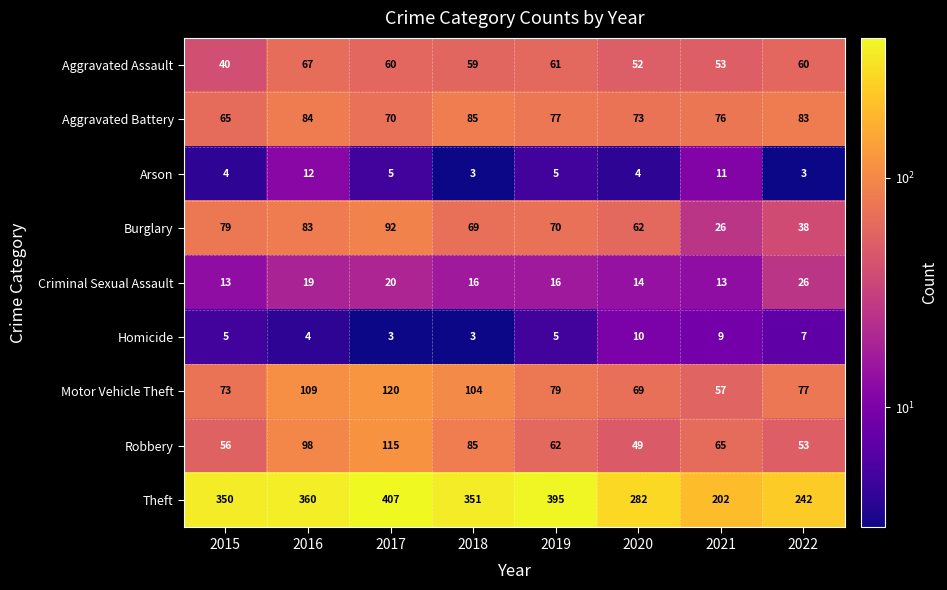

Is the value of Criminal Sexual Assault at 2020 greater than the value of Burglary at 2017?

No